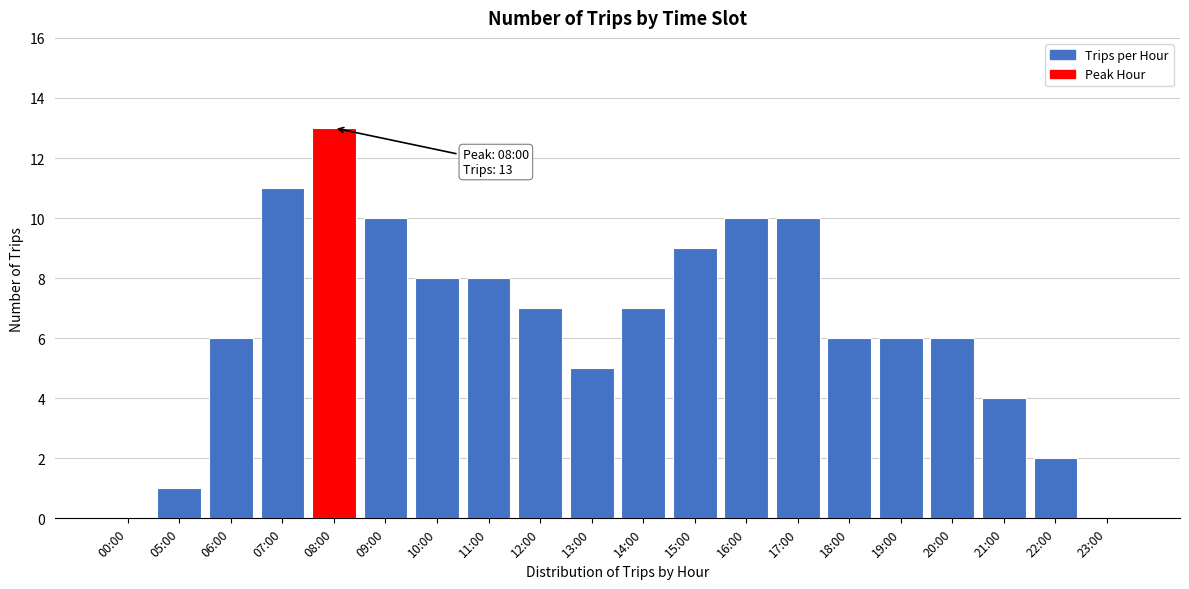

Reading right to left, extract all data points from this chart.

23:00=0	22:00=2	21:00=4	20:00=6	19:00=6	18:00=6	17:00=10	16:00=10	15:00=9	14:00=7	13:00=5	12:00=7	11:00=8	10:00=8	09:00=10	08:00=13	07:00=11	06:00=6	05:00=1	00:00=0